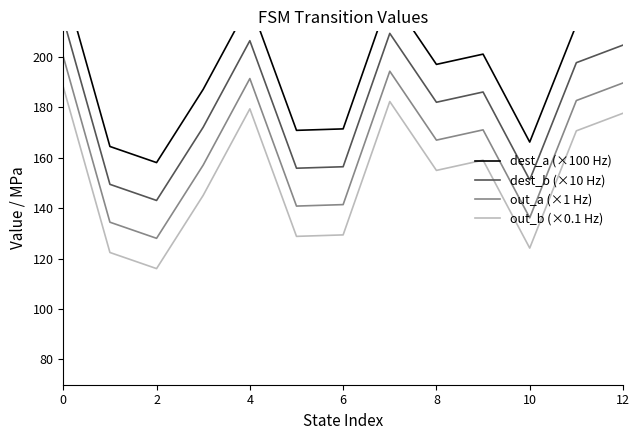

What is the lowest value of the dest_b (×10 Hz) series?

143.0